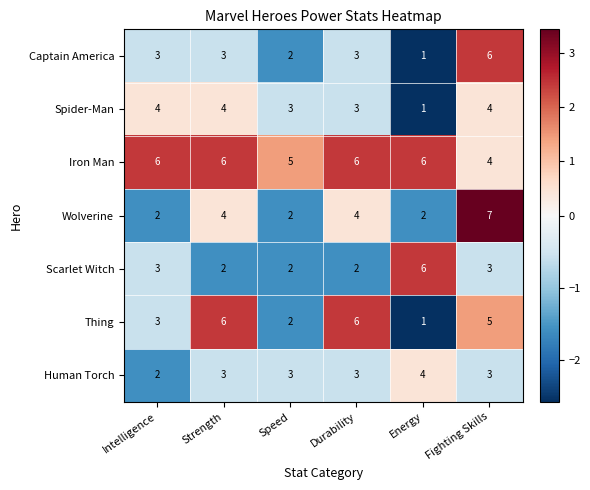

What is the total value across all series at Durability?

27